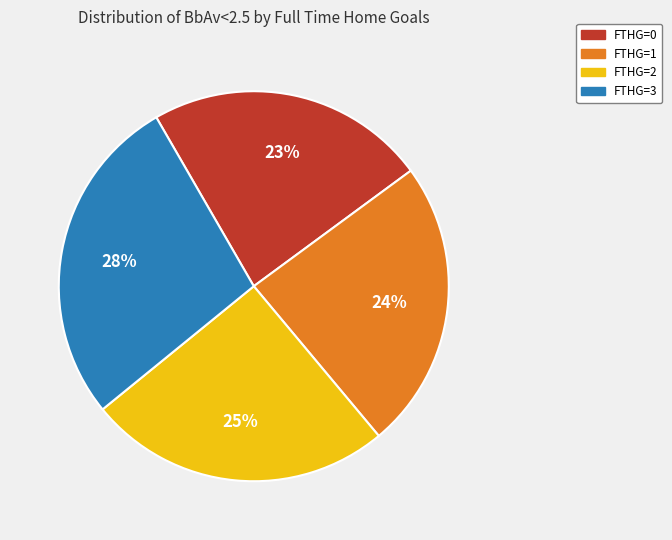

The FTHG=3 slice represents 21% of the pie. True or false?

False